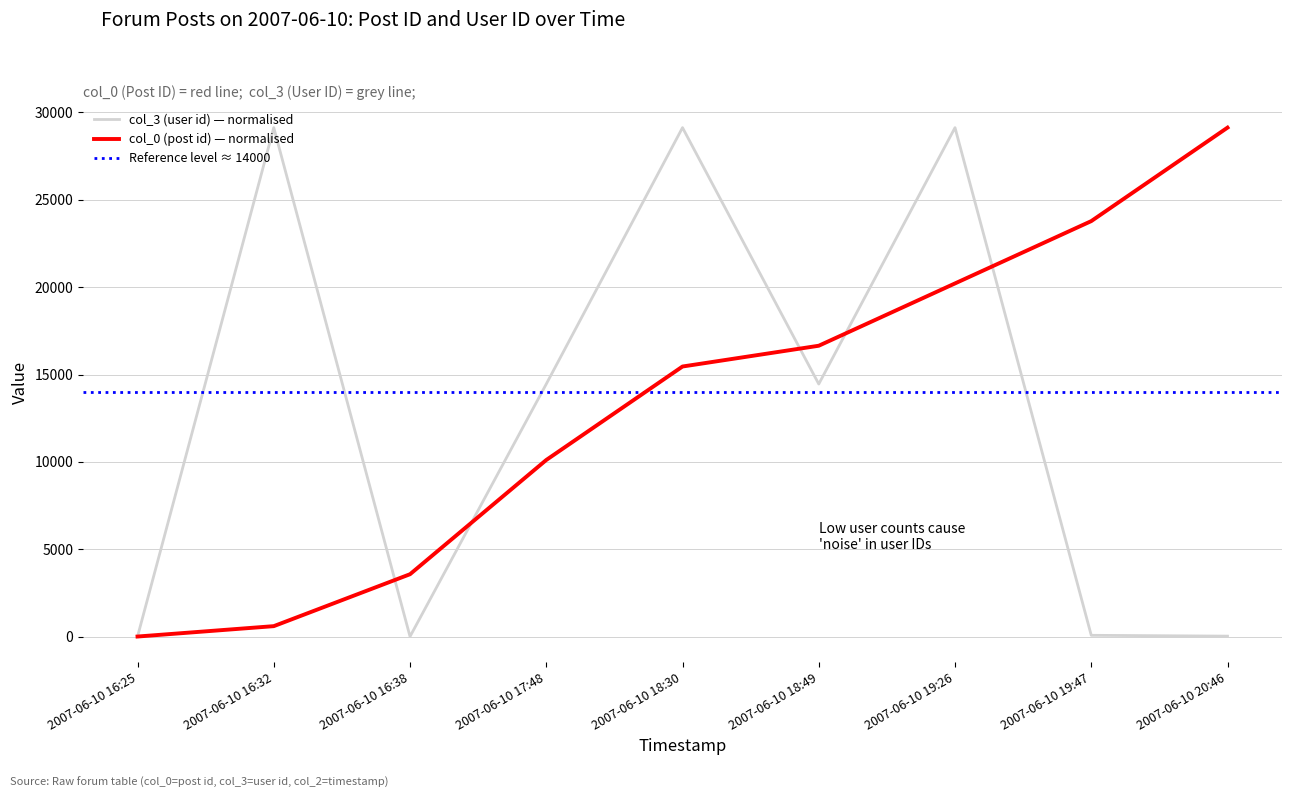

Which category has the highest value in the col_0 (post id) — normalised series?

2007-06-10 20:46